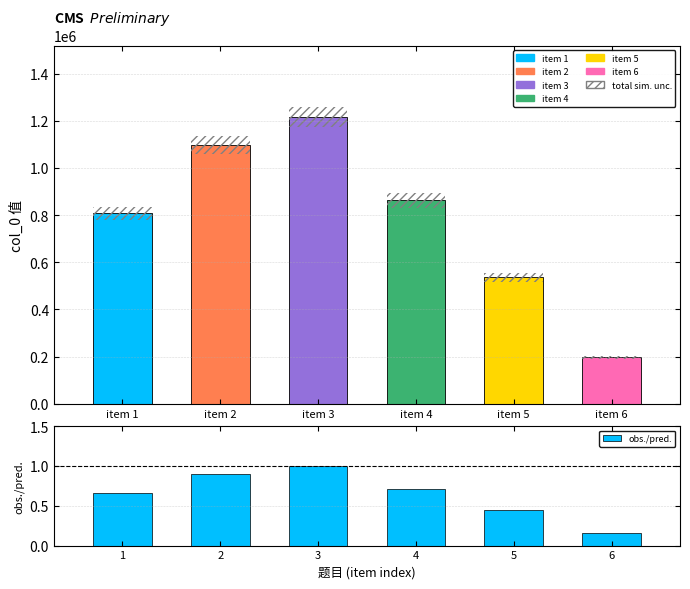

Is it true that the value at 1 is 0.3?

False